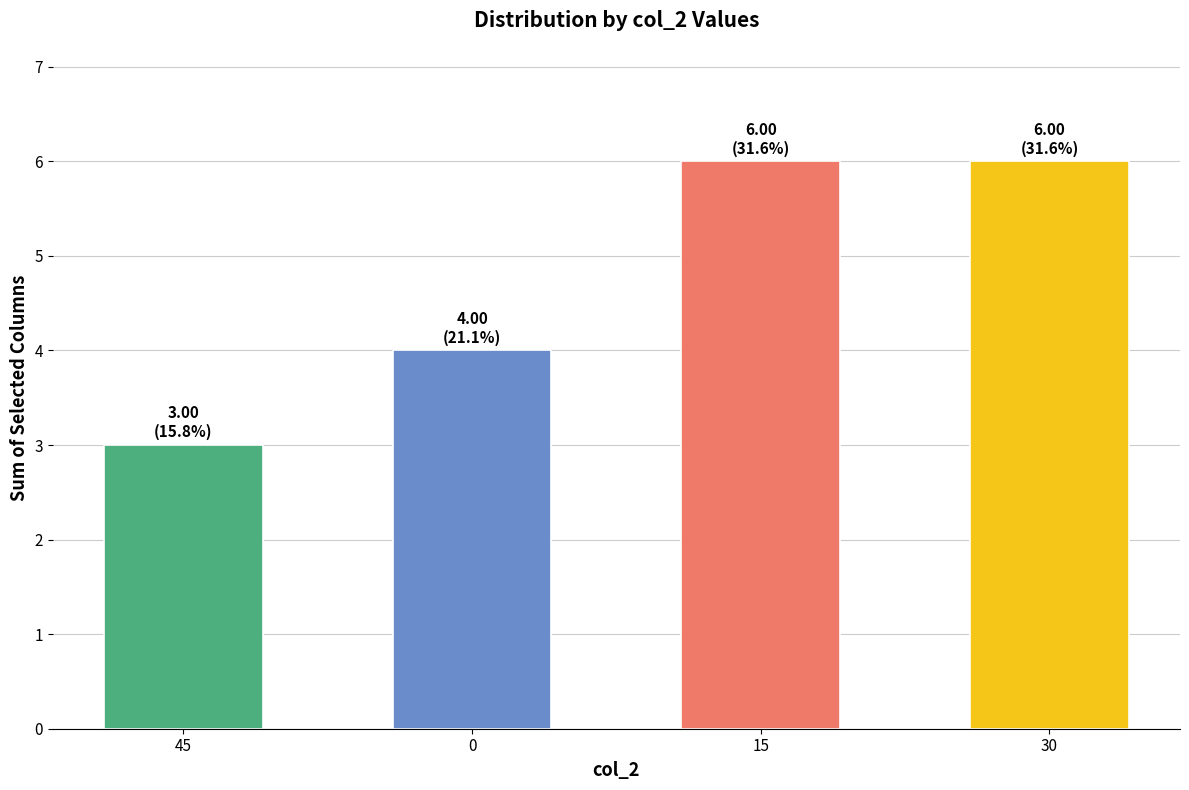

What is the average value?

5